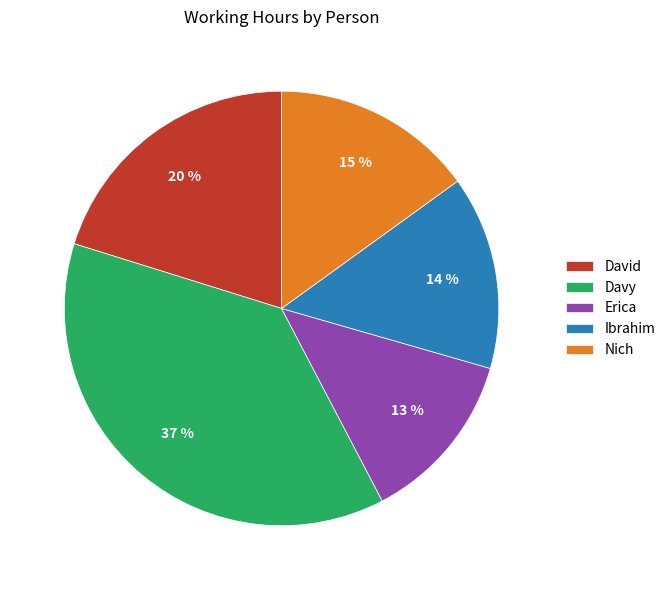

The Erica slice represents 13% of the pie. True or false?

True